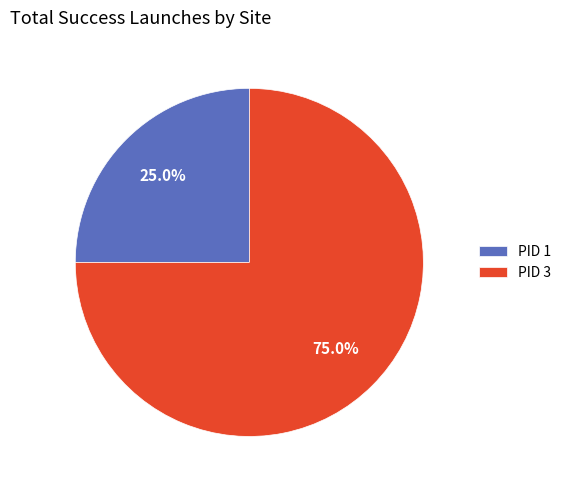

Which slice represents more than half of the pie?

PID 3